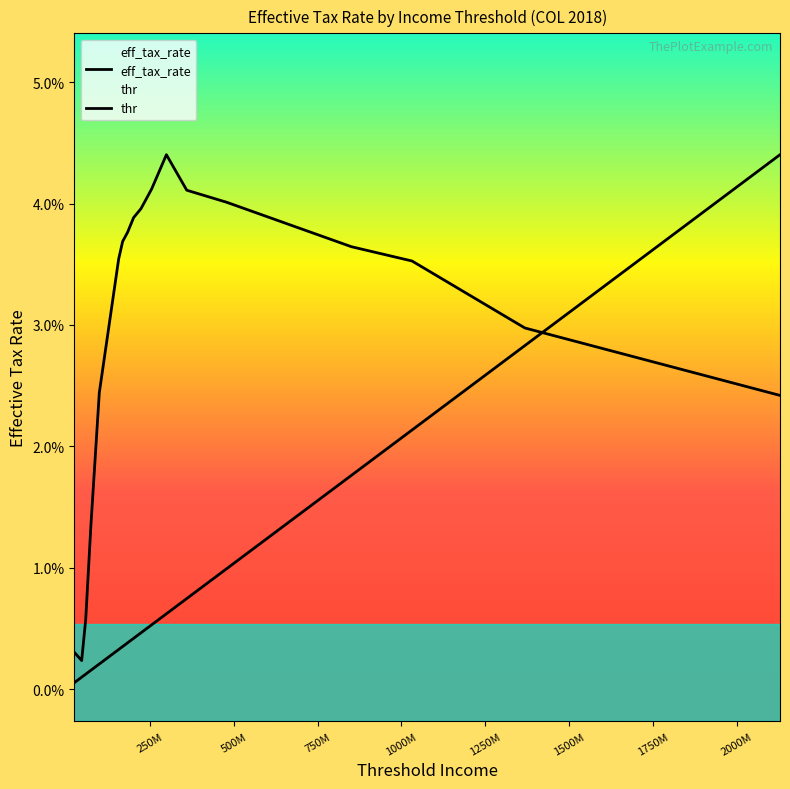

Does the chart display data point markers on the line(s)?

No